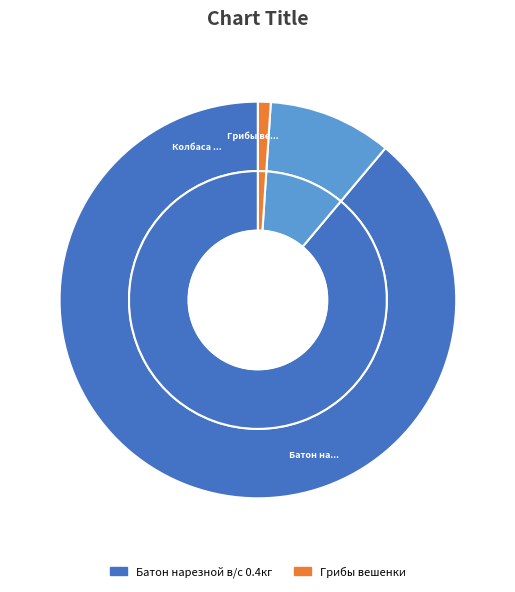

Count the number of slices in the pie.

3